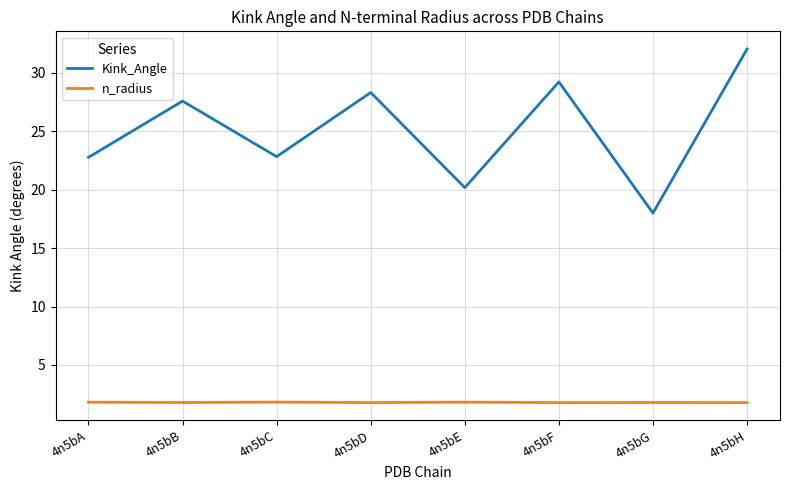

Rank the series by their maximum value, from highest to lowest.

Kink_Angle, n_radius